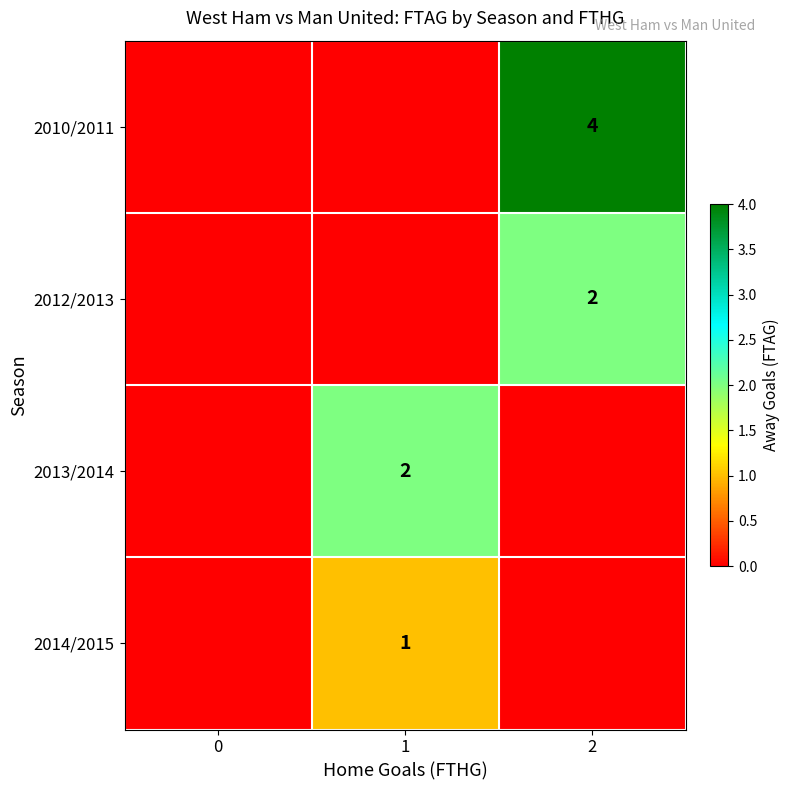

At which category is the sum across all series the highest?

2